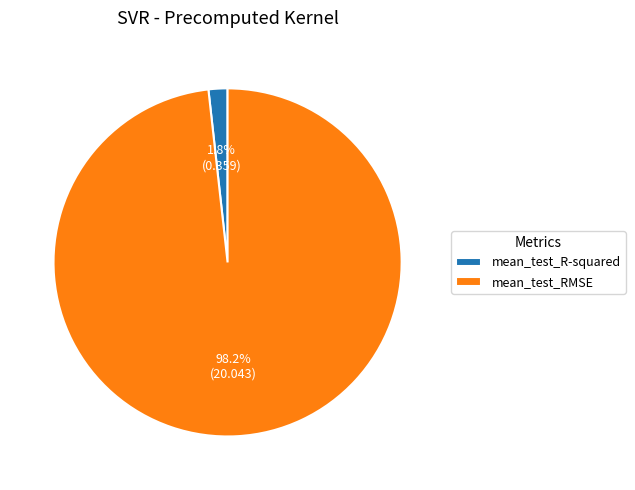

Rank the categories by value from highest to lowest.

mean_test_RMSE, mean_test_R-squared